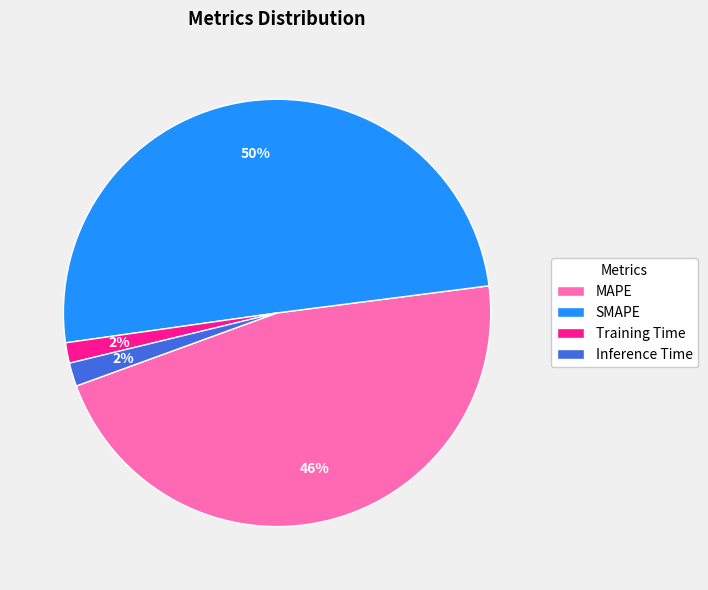

To the nearest percent, what is the difference between the SMAPE and Inference Time slice percentages?

48%